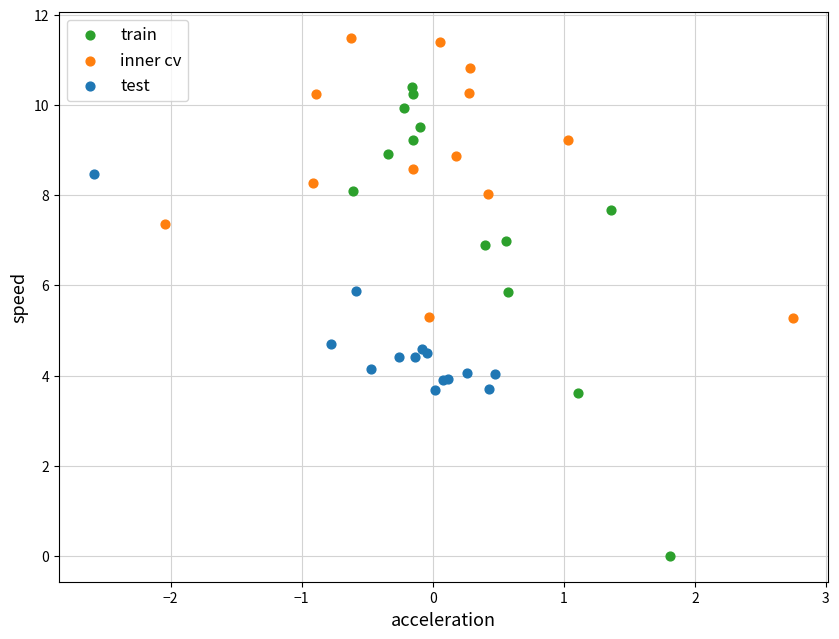

Which series has the largest Y range (max minus min)?

train